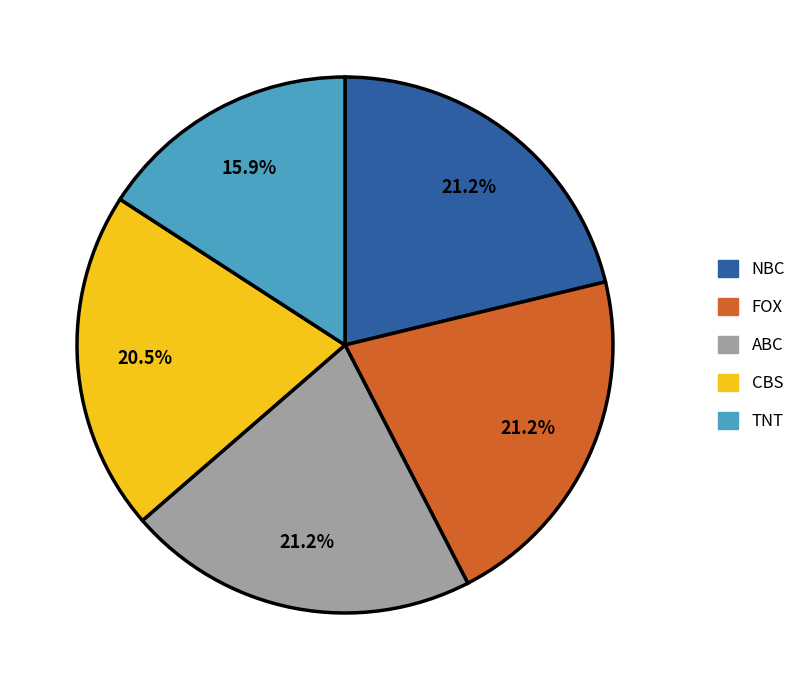

Is there a majority slice in this chart?

No